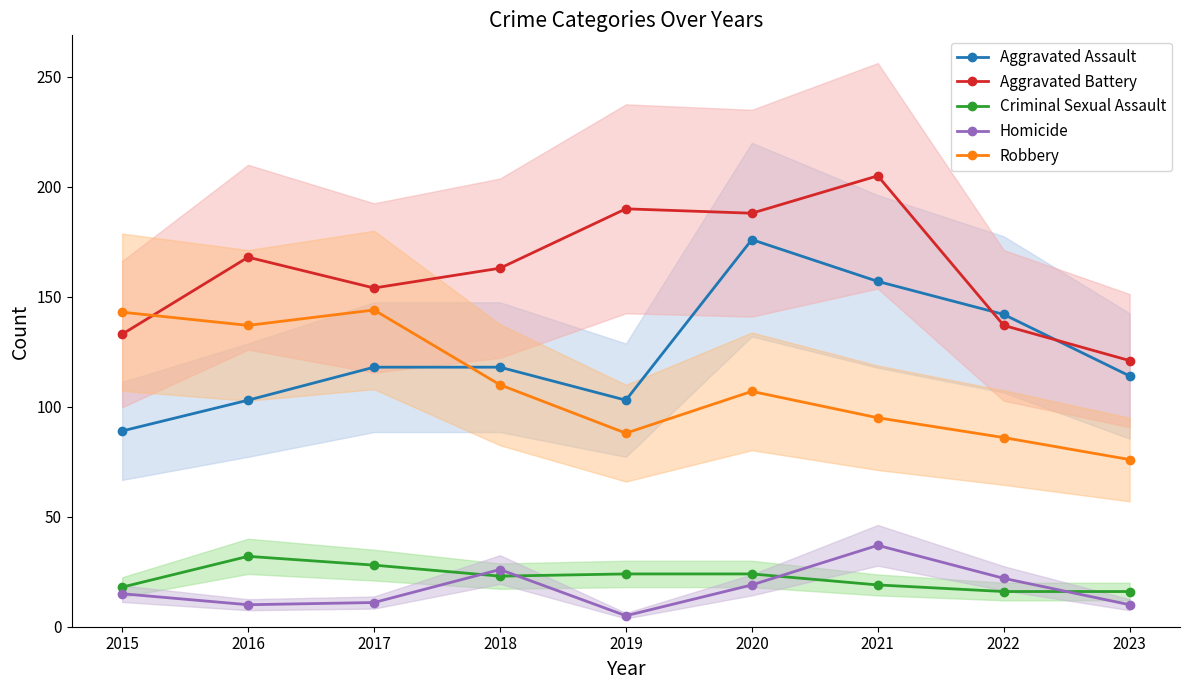

Rank the series at 2021 from highest to lowest value.

Aggravated Battery, Aggravated Assault, Robbery, Homicide, Criminal Sexual Assault